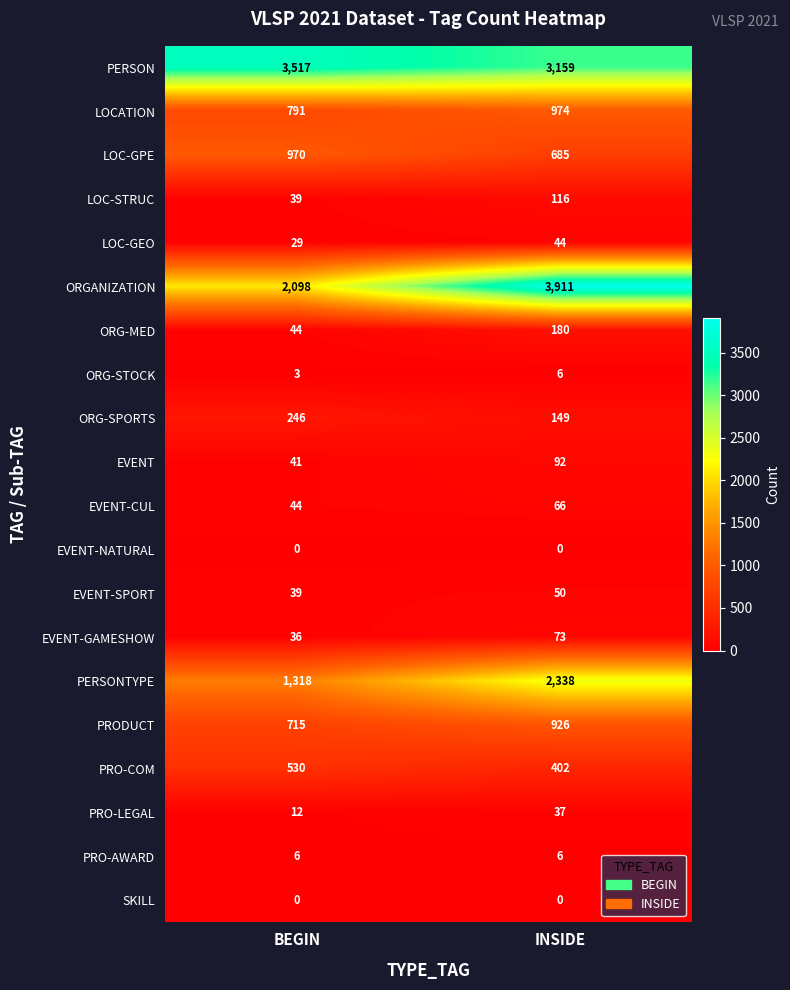

Which series has the largest range (max minus min)?

ORGANIZATION